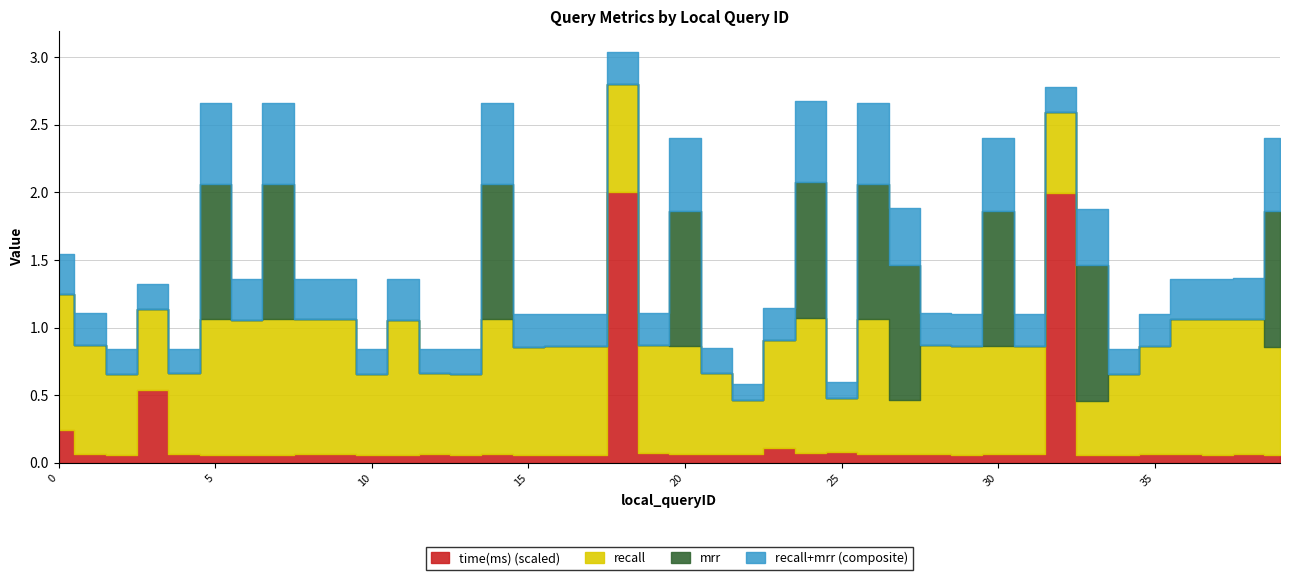

Where is the first local maximum for time(ms)?

3